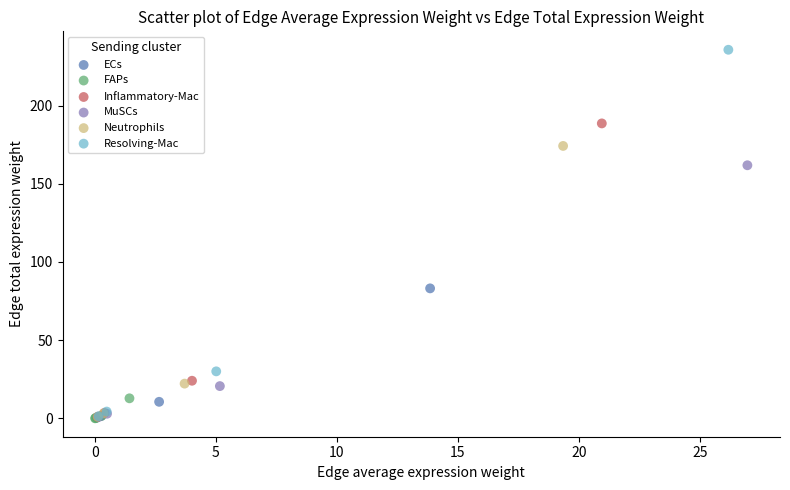

Which series has the largest Y range (max minus min)?

Resolving-Mac